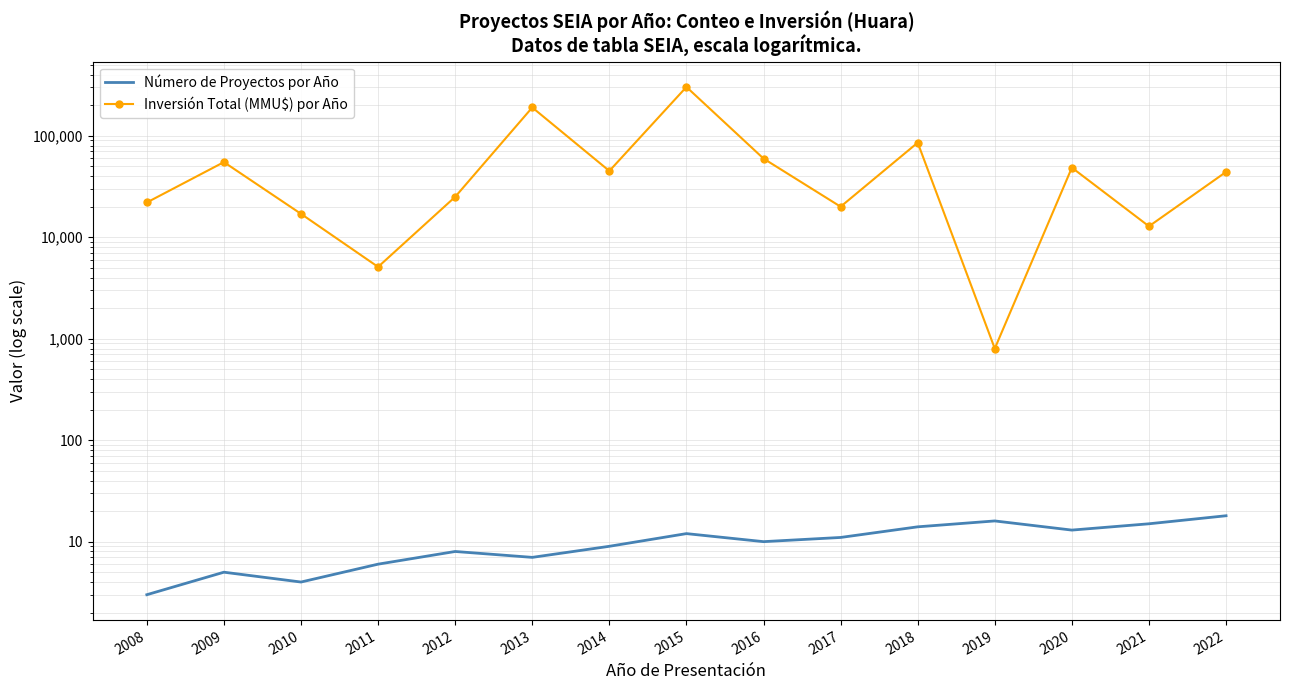

True or false: Inversión Total (MMU$) por Año has more than 2 points higher than both neighbors.

True